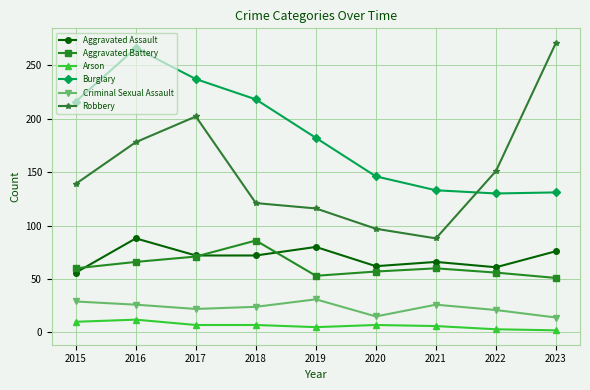

True or false: Arson and Burglary intersect in this chart.

False